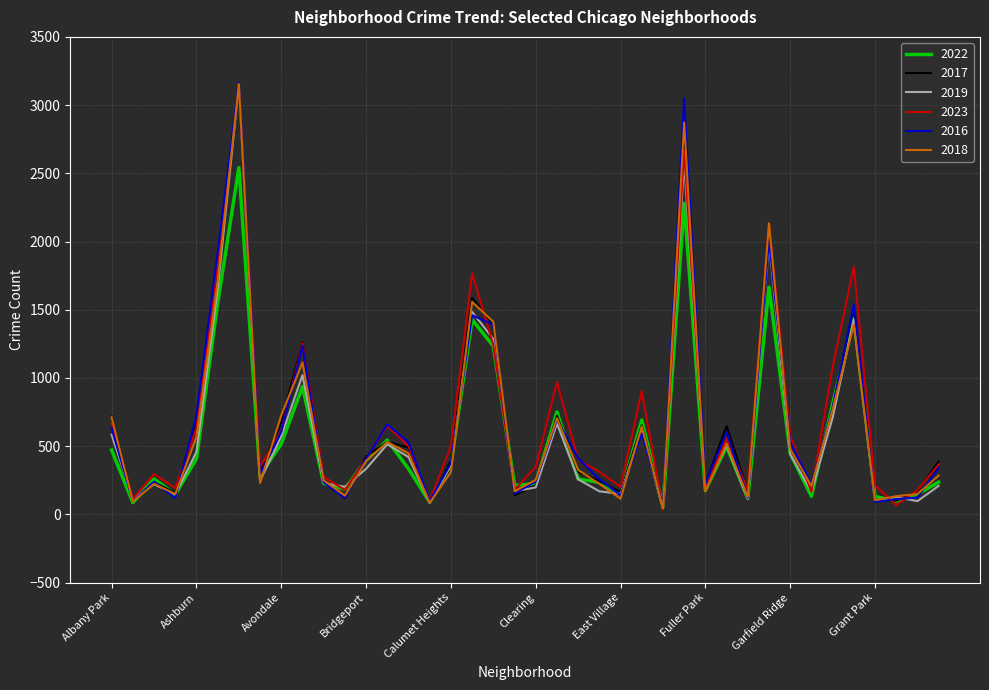

Which series has the widest spread of values?

2018